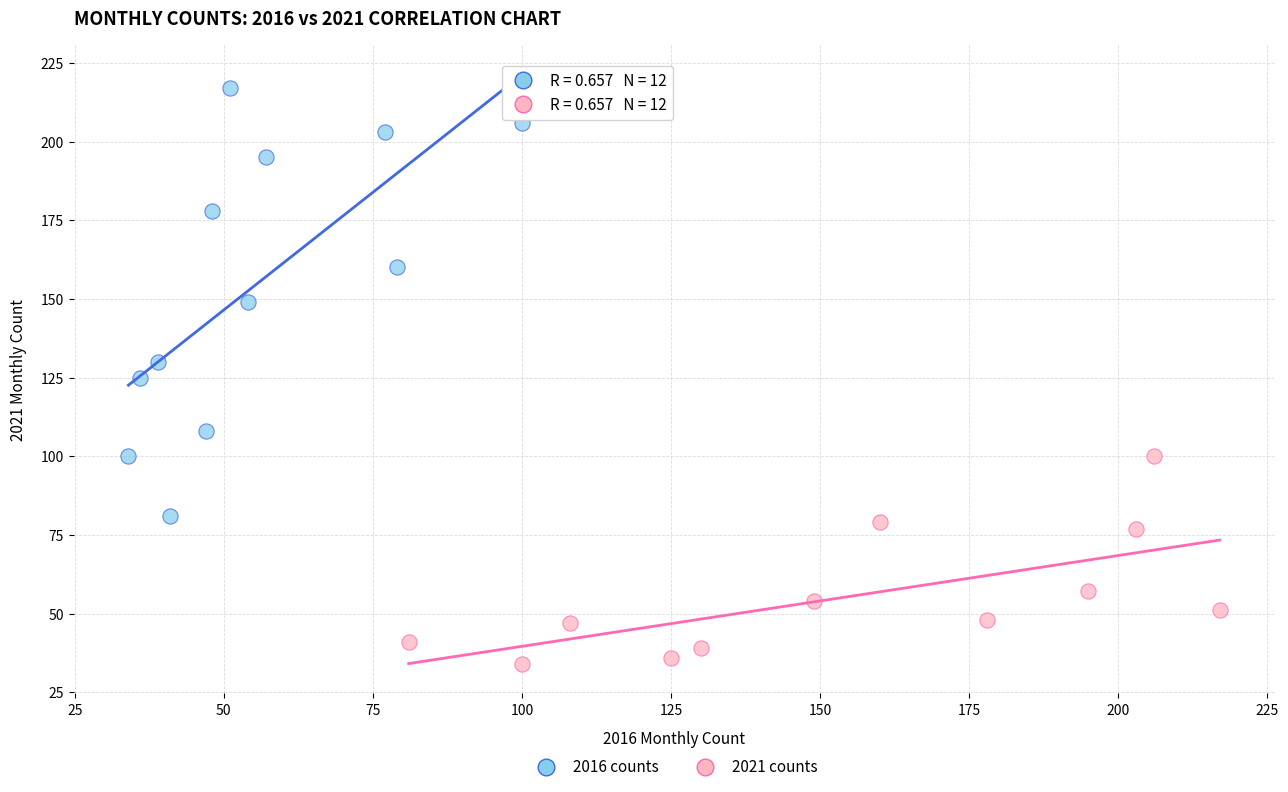

Which series has the widest spread of Y values?

2016 counts